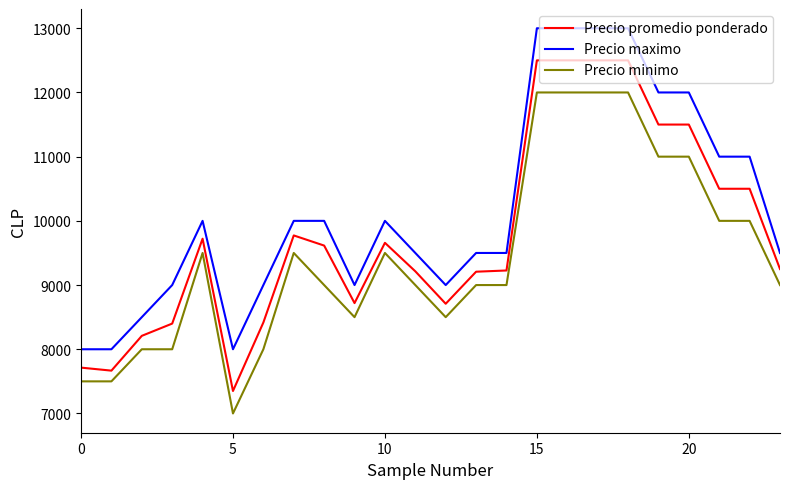

Which series has the largest total across all categories?

Precio maximo